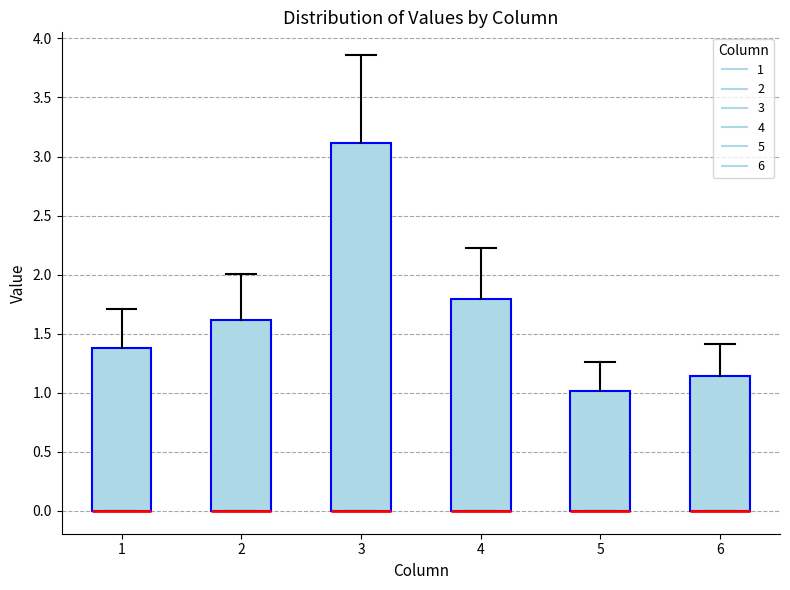

Reading left to right, transcribe this box plot: for each box, give where its median line is, the range the box spans, and where its two whiskers end, as read against the y-axis. The values are not printed on the chart, so give them approximately, as read against the axis.

1: median 0.00 (drawn on the box's lower edge), box 0.00 to 1.40, whiskers 0.00 to 1.70
2: median 0.00 (drawn on the box's lower edge), box 0.00 to 1.60, whiskers 0.00 to 2.00
3: median 0.00 (drawn on the box's lower edge), box 0.00 to 3.10, whiskers 0.00 to 3.85
4: median 0.00 (drawn on the box's lower edge), box 0.00 to 1.80, whiskers 0.00 to 2.25
5: median 0.00 (drawn on the box's lower edge), box 0.00 to 1.00, whiskers 0.00 to 1.25
6: median 0.00 (drawn on the box's lower edge), box 0.00 to 1.15, whiskers 0.00 to 1.40